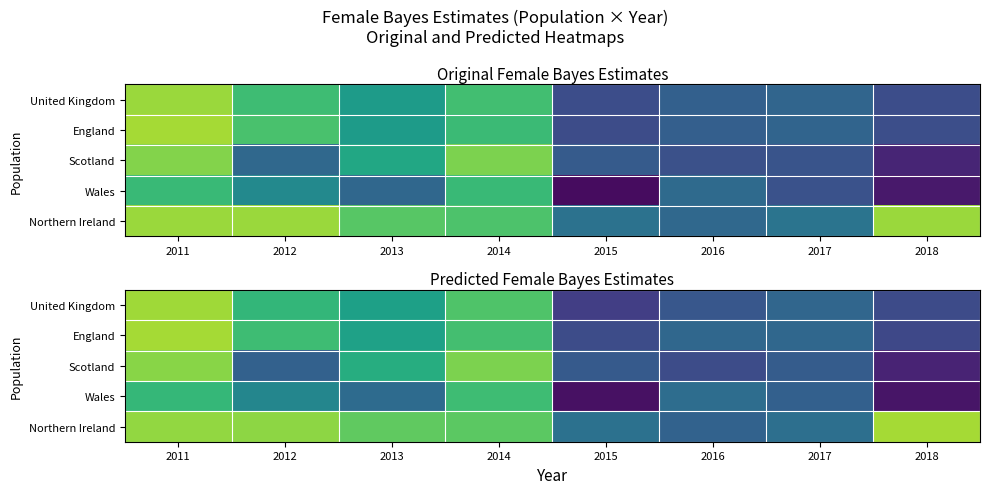

Between 2016 and 2018, which series saw the biggest shift?

Northern Ireland